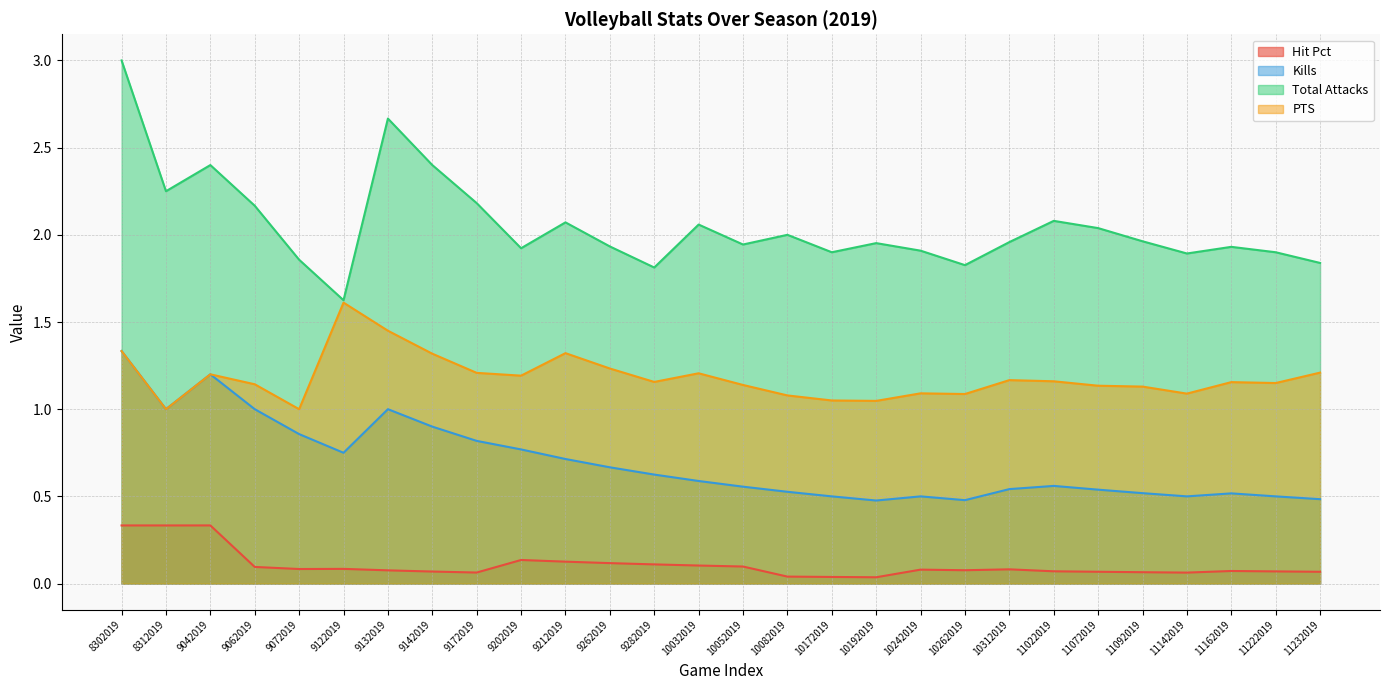

True or false: Kills has a value of 1.0 at 9282019.

False